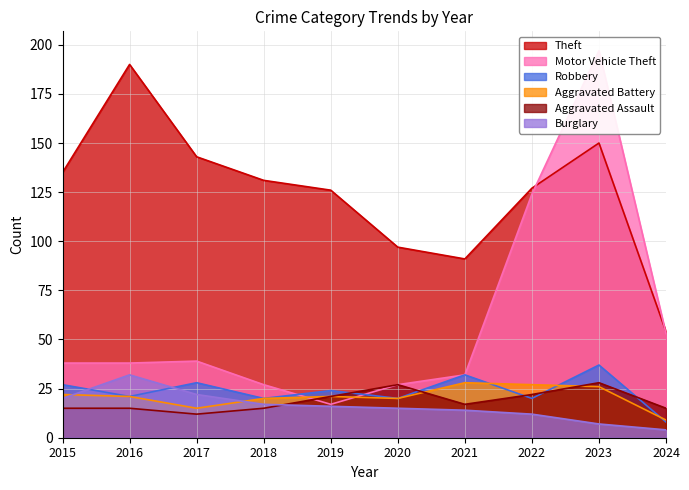

What is the maximum value for Burglary?

32